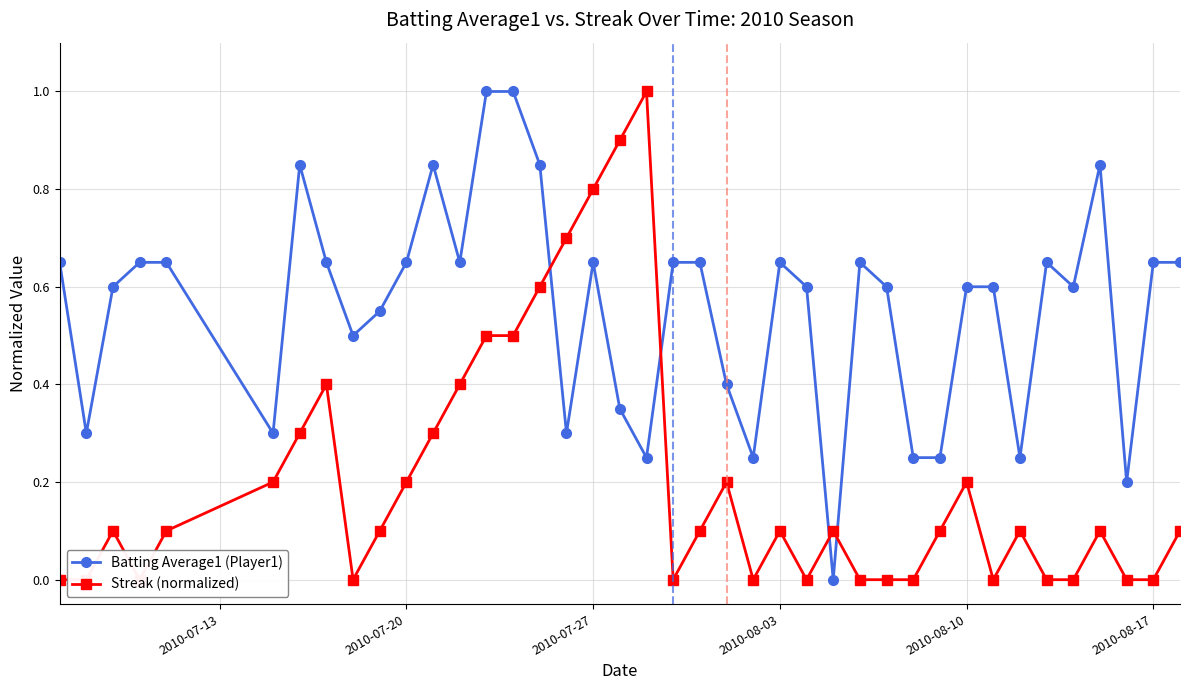

Count the number of data series in this chart.

2